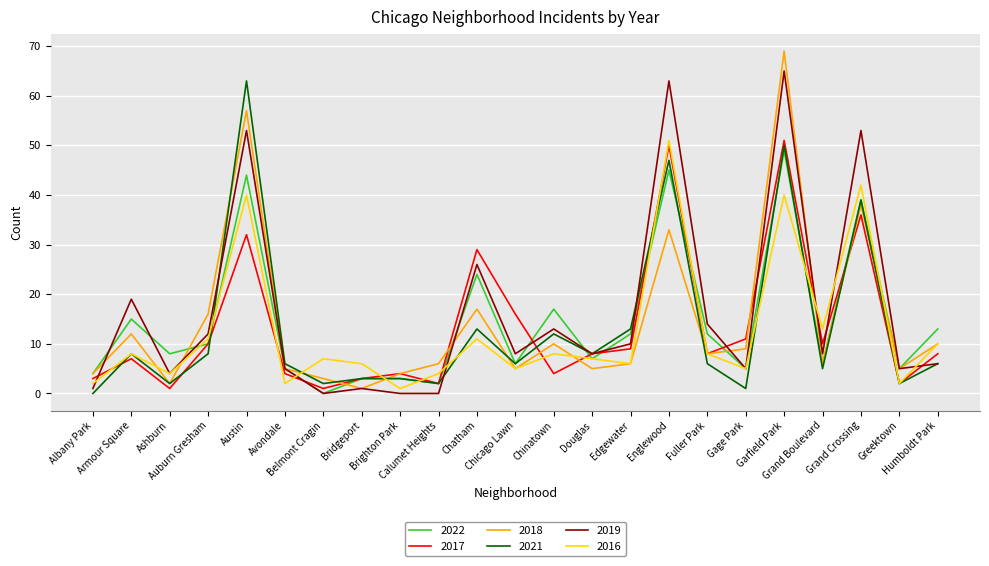

Which label corresponds to the largest value in the chart?

Garfield Park